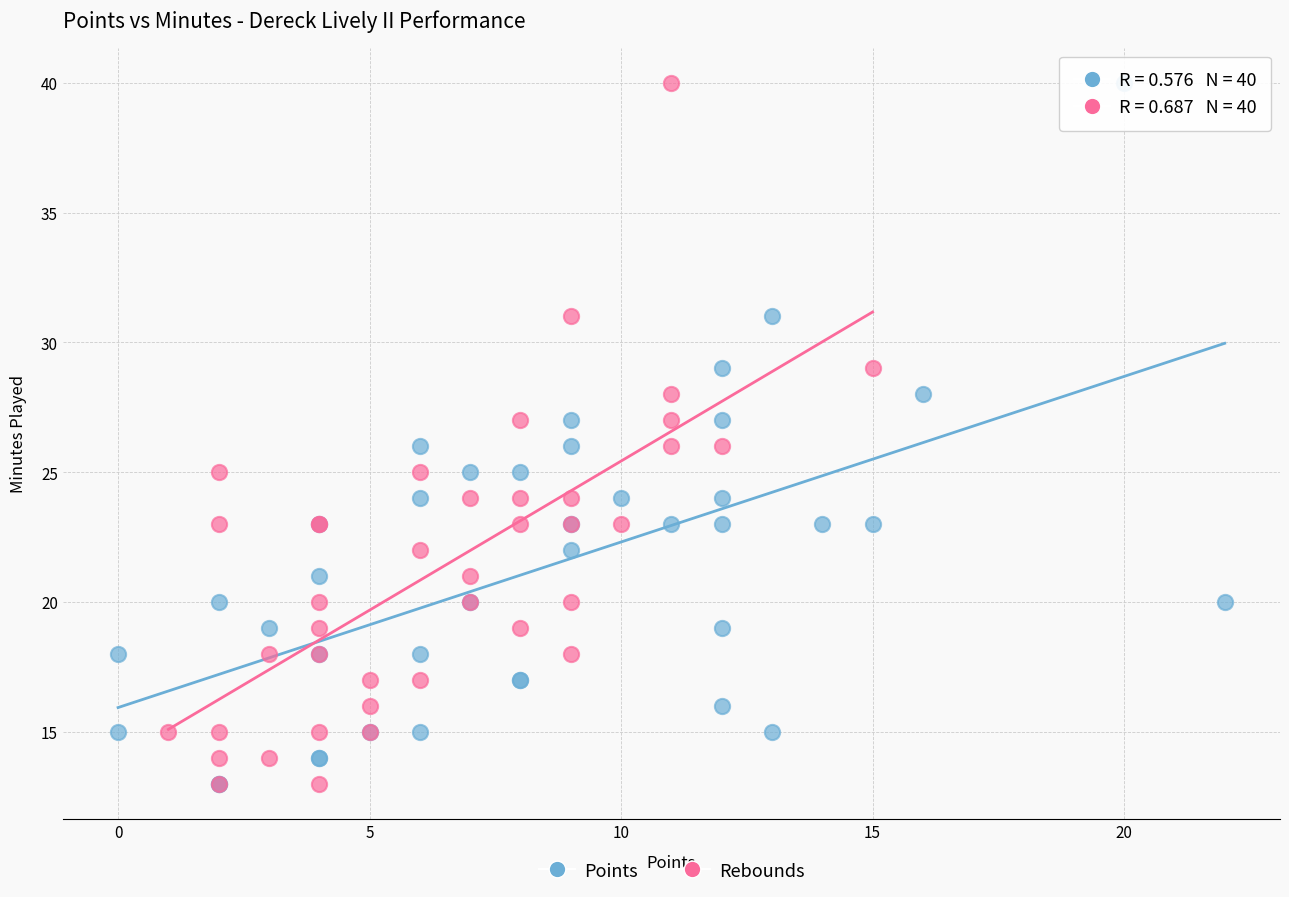

What are all the series names shown in the legend?

Points, Rebounds